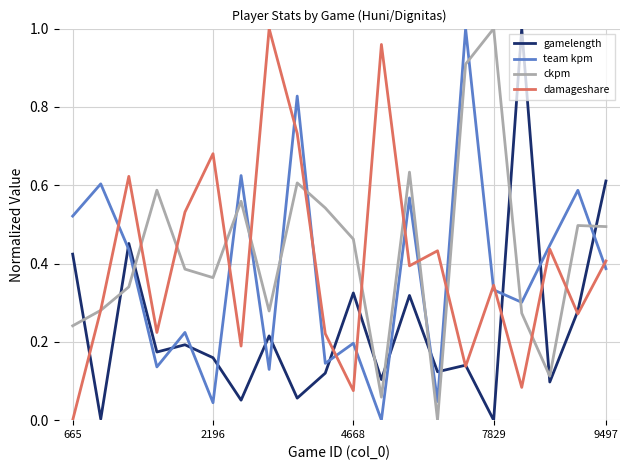

Reading left to right, what are all the values shown in this chart?

gamelength: 0.4	0.0	0.5	0.2	0.2	0.2	0.1	0.2	0.1	0.1	0.3	0.1	0.3	0.1	0.1	0.0	1.0	0.1	0.3	0.6
team kpm: 0.5	0.6	0.4	0.1	0.2	0.0	0.6	0.1	0.8	0.1	0.2	0.0	0.6	0.0	1.0	0.3	0.3	0.4	0.6	0.4
ckpm: 0.2	0.3	0.3	0.6	0.4	0.4	0.6	0.3	0.6	0.5	0.5	0.1	0.6	0.0	0.9	1.0	0.3	0.1	0.5	0.5
damageshare: 0.0	0.3	0.6	0.2	0.5	0.7	0.2	1.0	0.7	0.2	0.1	1.0	0.4	0.4	0.1	0.3	0.1	0.4	0.3	0.4